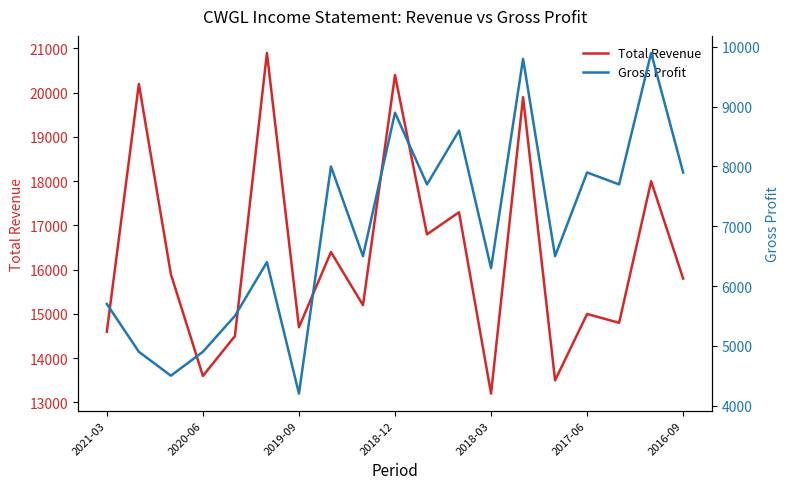

True or false: Gross Profit and Total Revenue cross at least once.

False